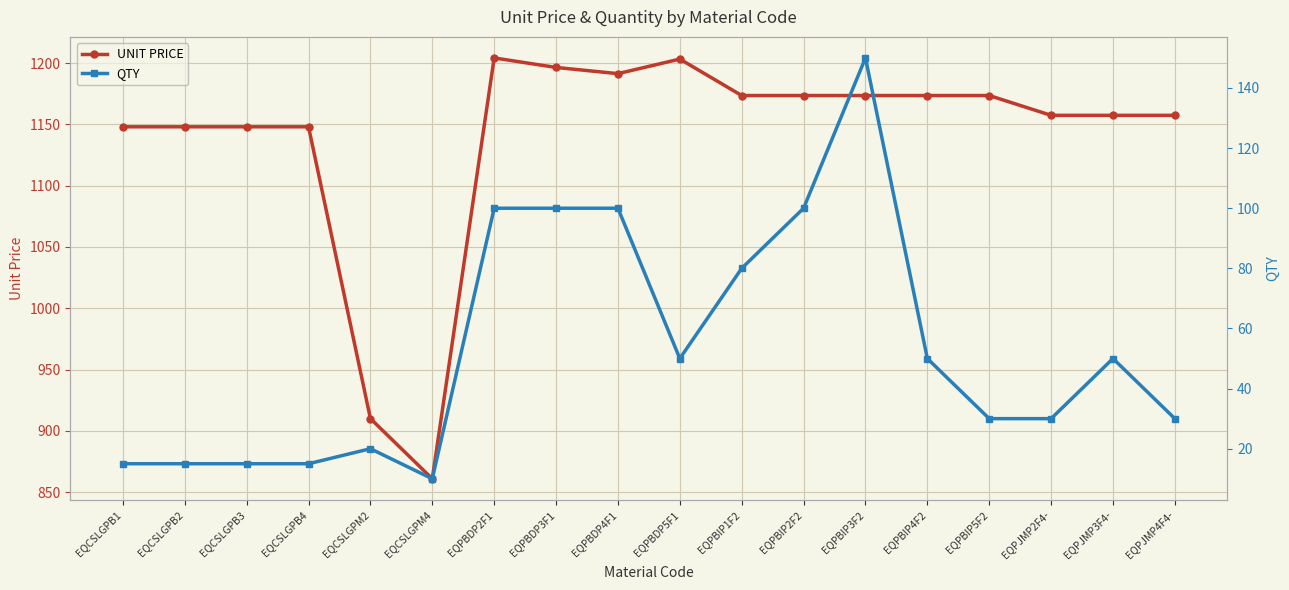

At which label is QTY closest to 80?

EQPBIP1F2